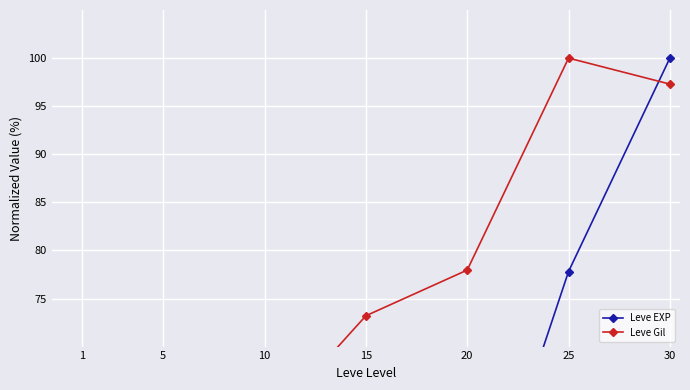

The Leve EXP series shows 1.7 at 1. True or false?

False